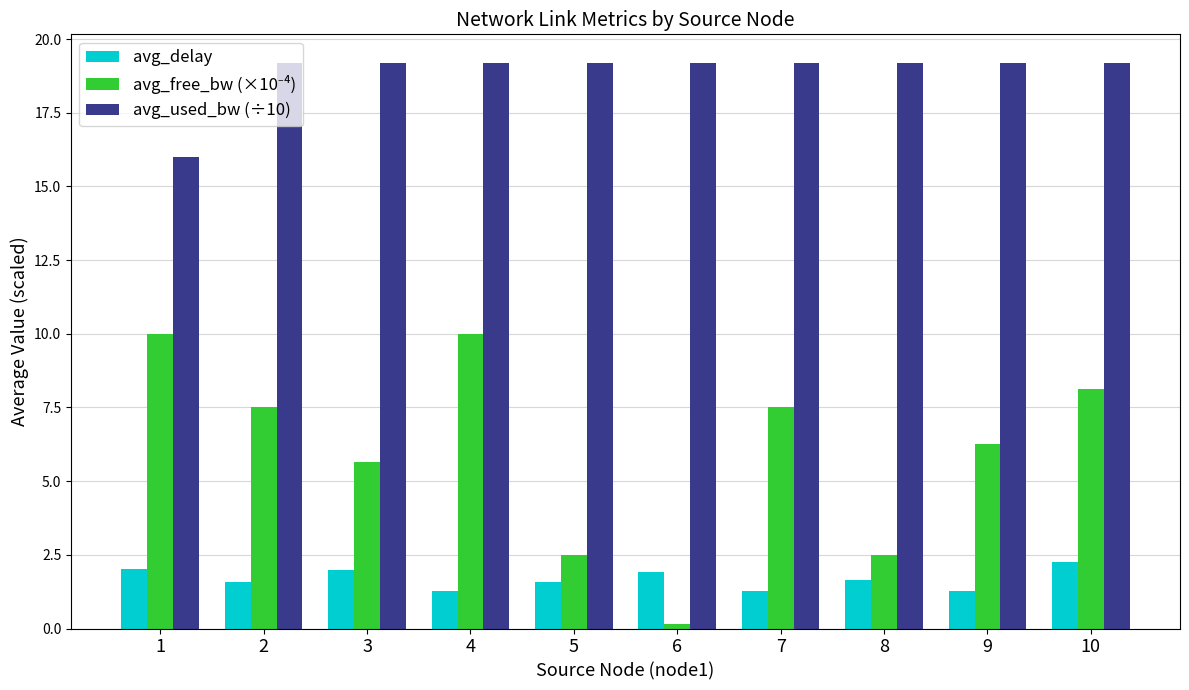

How many bars are there in total?

30